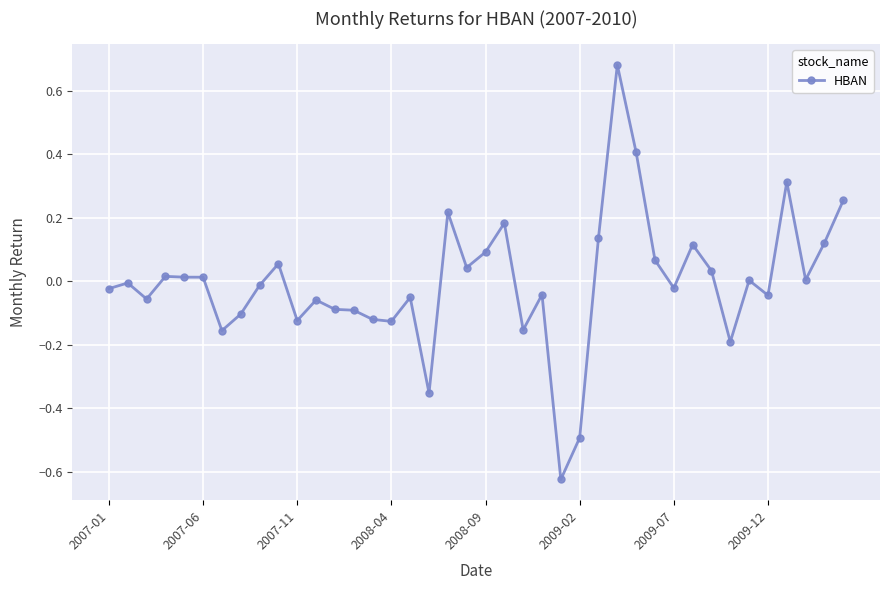

What is the difference between the maximum and second lowest values?

1.2